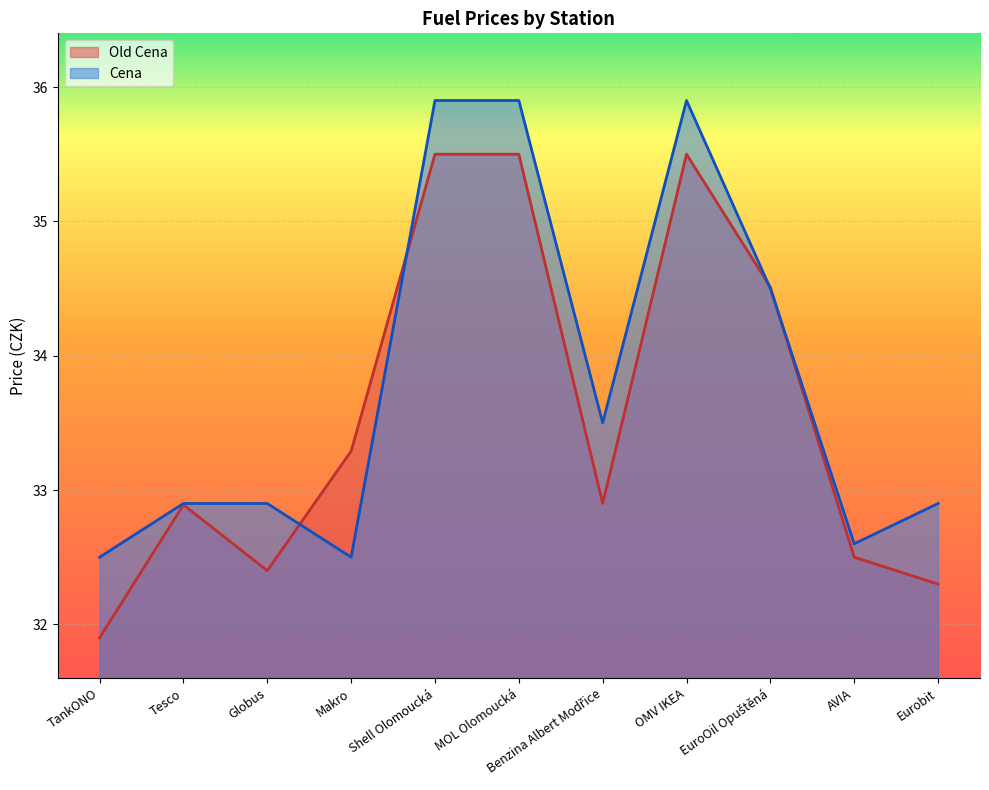

List the series in order of their overall mean, lowest first.

Old Cena, Cena